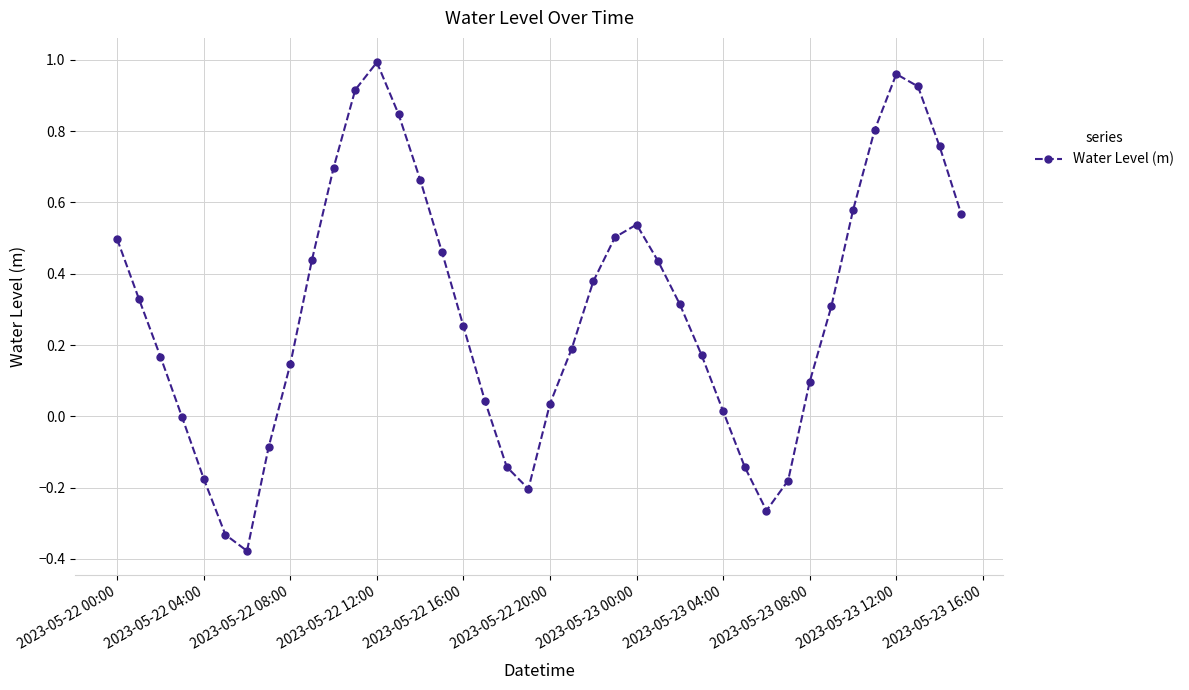

How many distinct data groups are displayed?

1